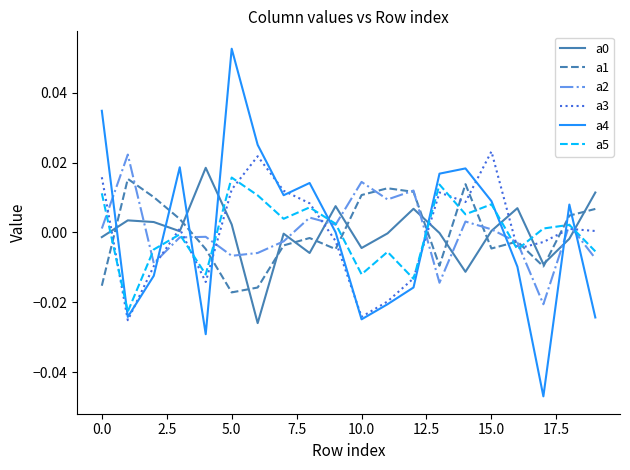

Which series has the widest spread of values?

a4